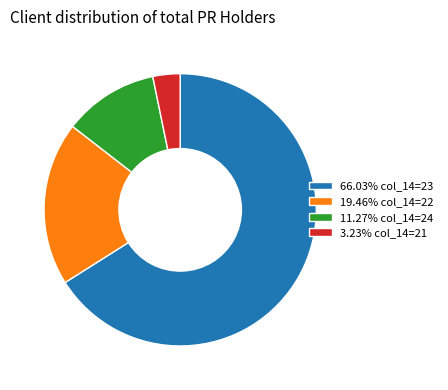

What is the ratio of the value at 19.46% col_14=22 to the value at 66.03% col_14=23?

0.3